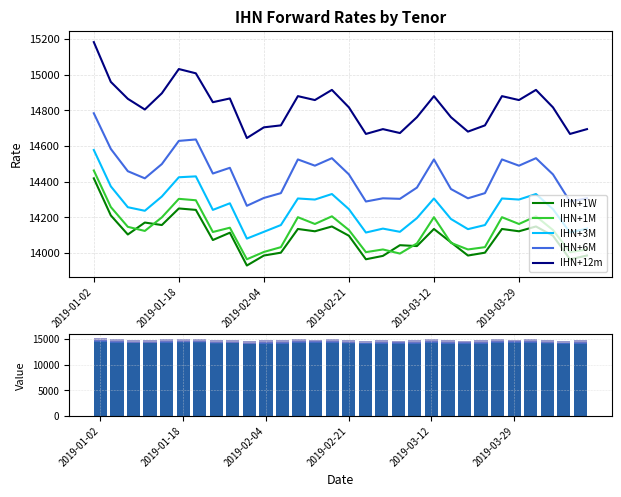

What is the difference between the highest and lowest values at 9?

715